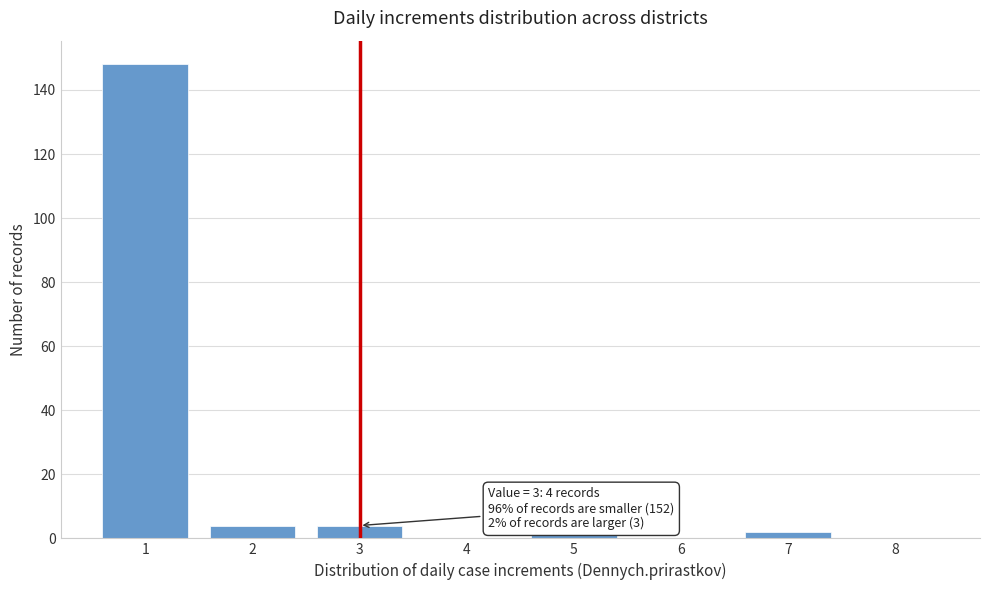

Reading left to right, list all the values displayed in this chart.

1=148	2=4	3=4	4=0	5=1	6=0	7=2	8=0